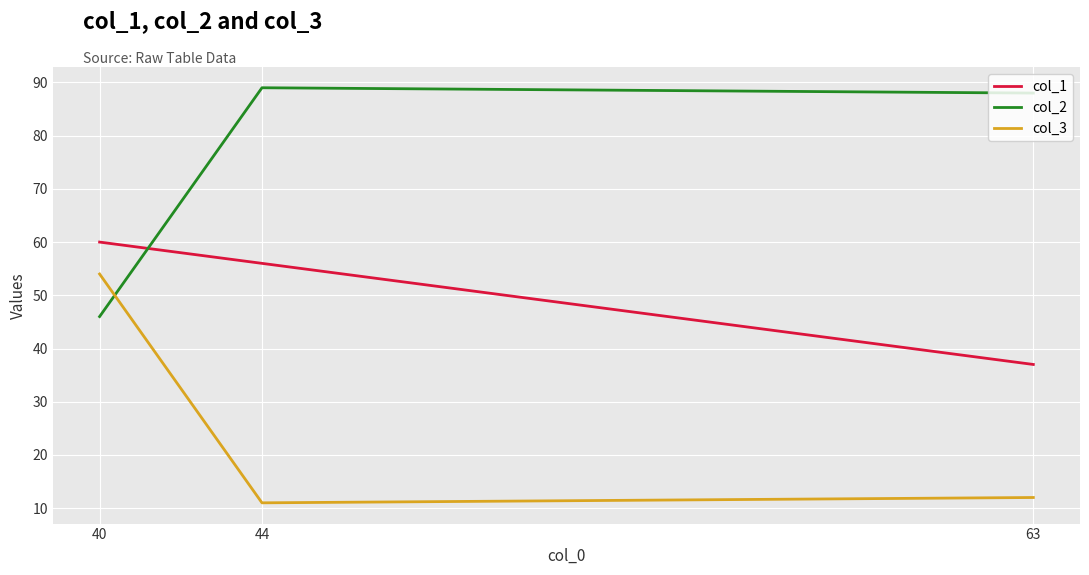

What is the sum of the col_2 values at 44 and 40?

135